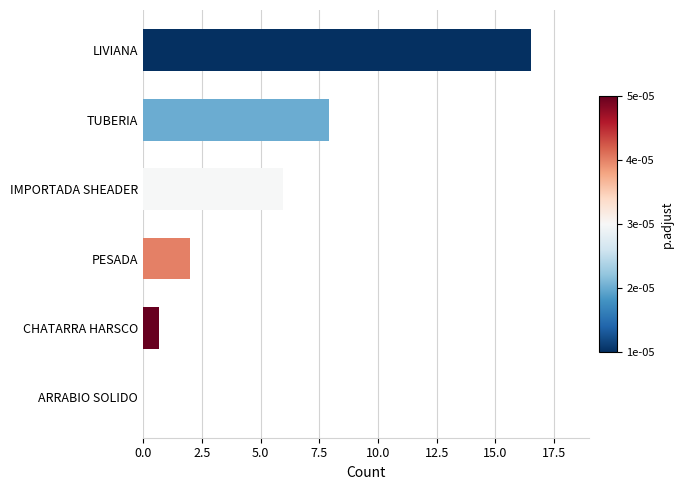

What is the sum of all values?

33.0